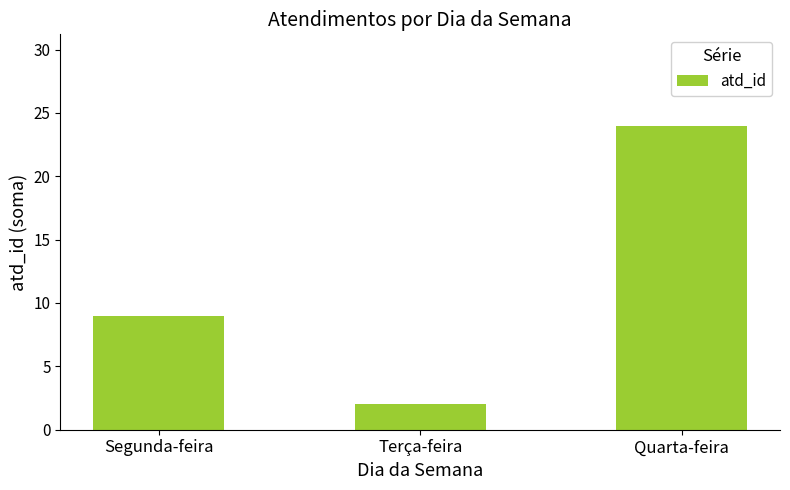

Is it true that the value at Quarta-feira is 24?

True